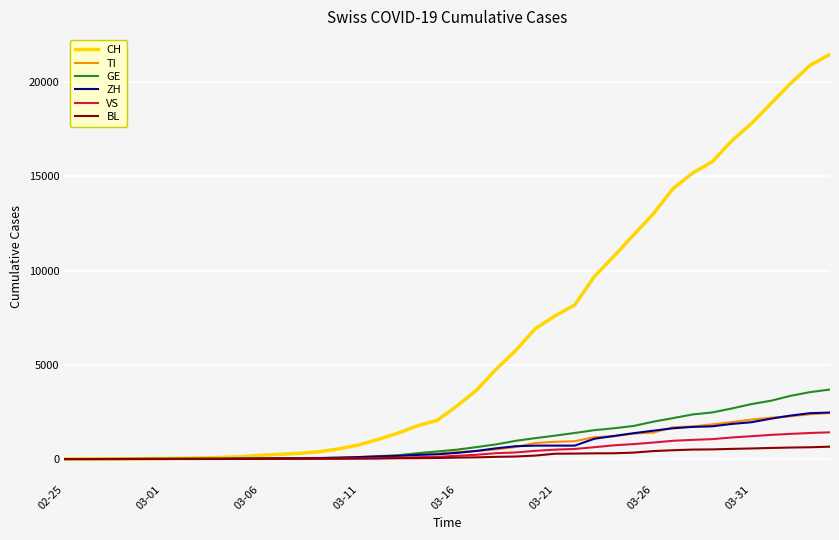

Which series has the largest total across all categories?

CH